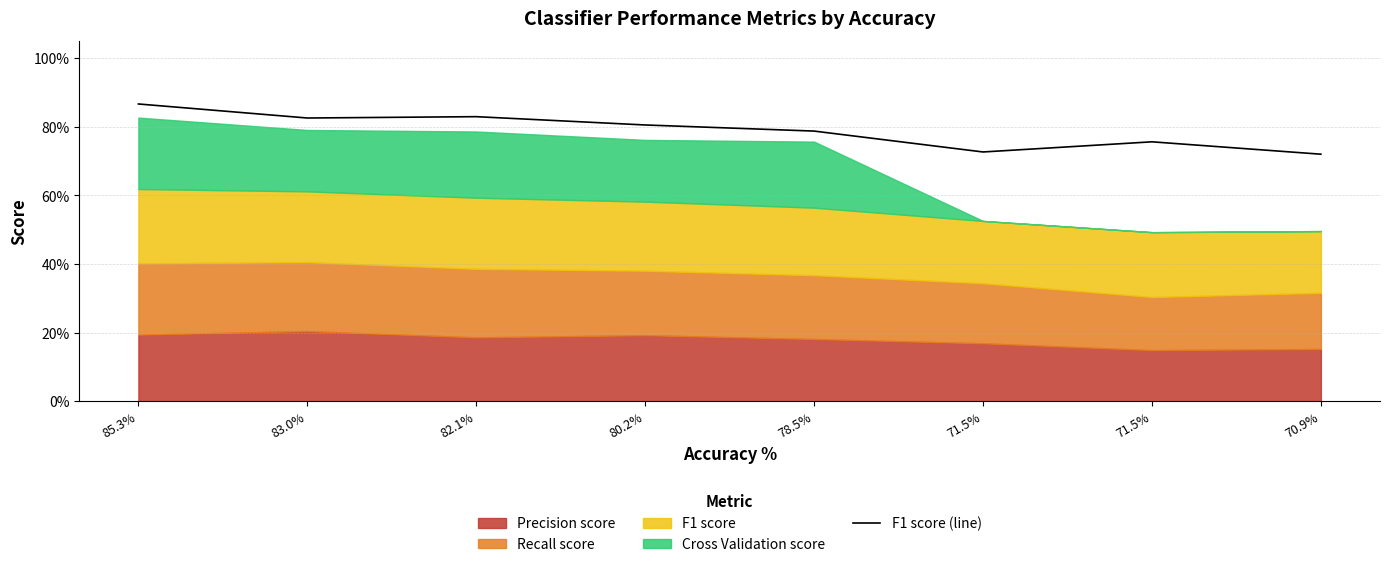

Rank the categories by value from lowest to highest.

70.9%, 71.5%, 71.5%, 78.5%, 80.2%, 83.0%, 82.1%, 85.3%